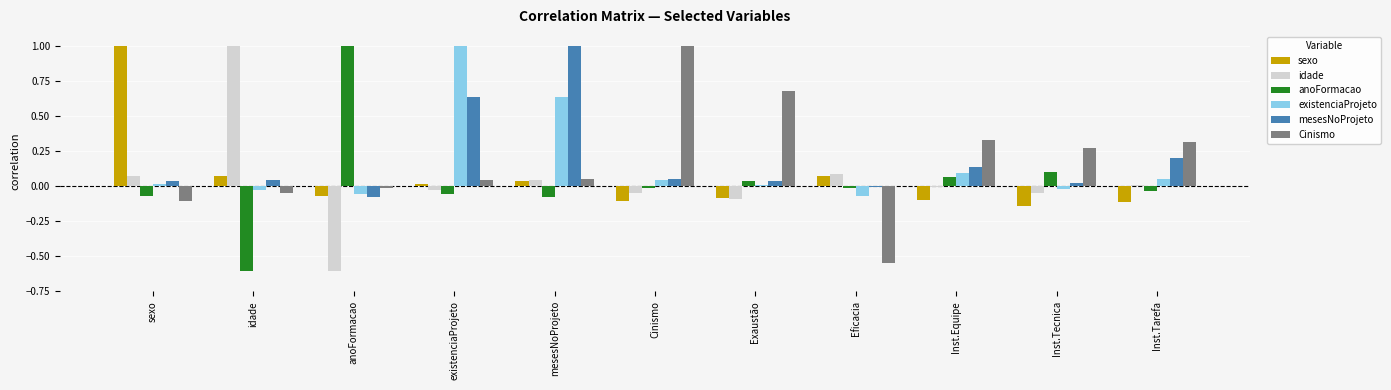

Which series changed the most between mesesNoProjeto and Inst.Equipe?

mesesNoProjeto